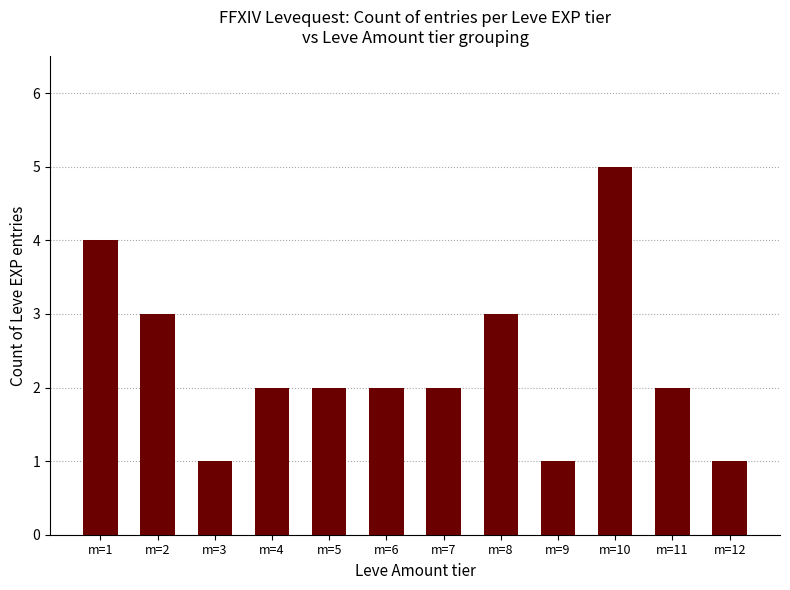

What is the greatest value displayed?

5